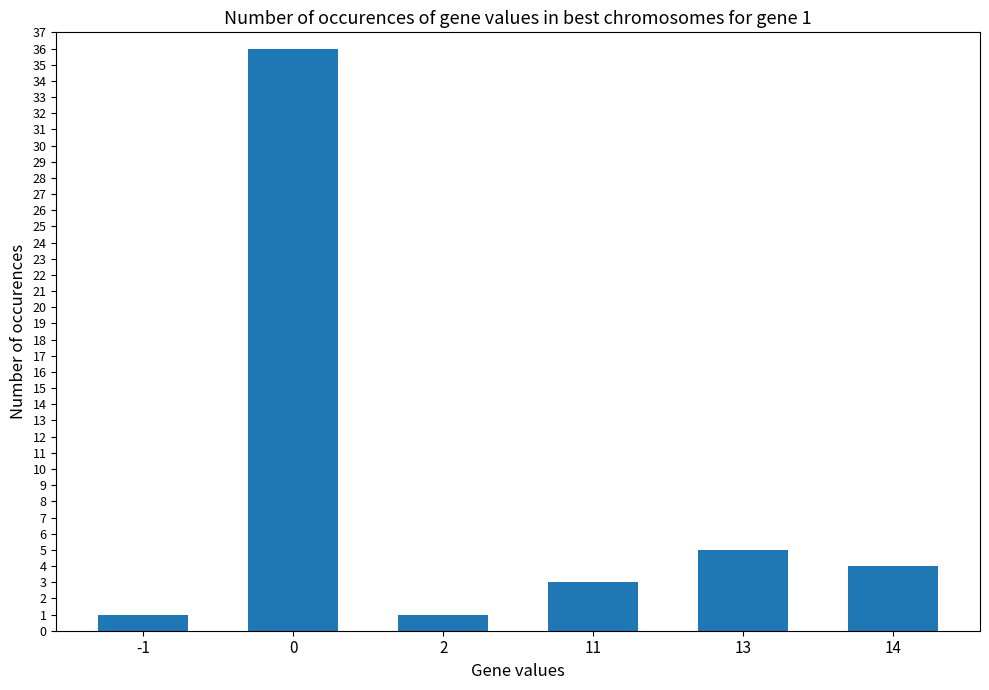

What is the ratio of the value at 14 to the value at 2?

4.0